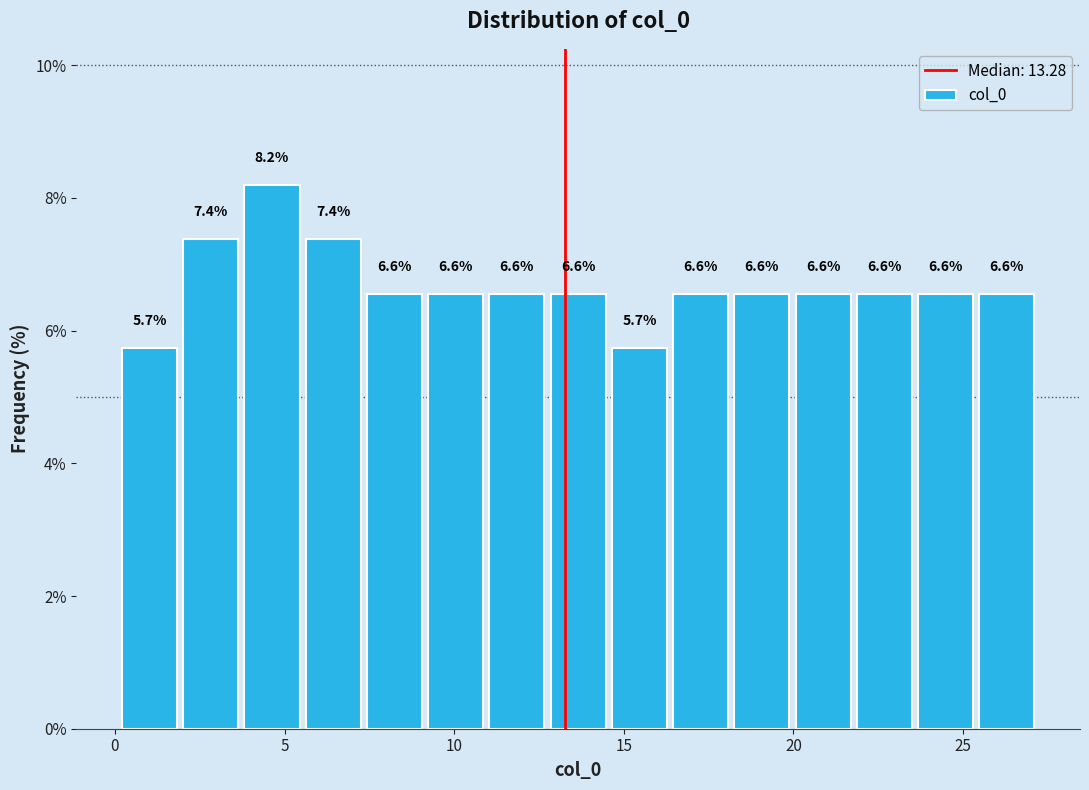

Around what value on the x-axis is the tallest bar? Give the approximate position of its centre, as read against the axis.

4.5